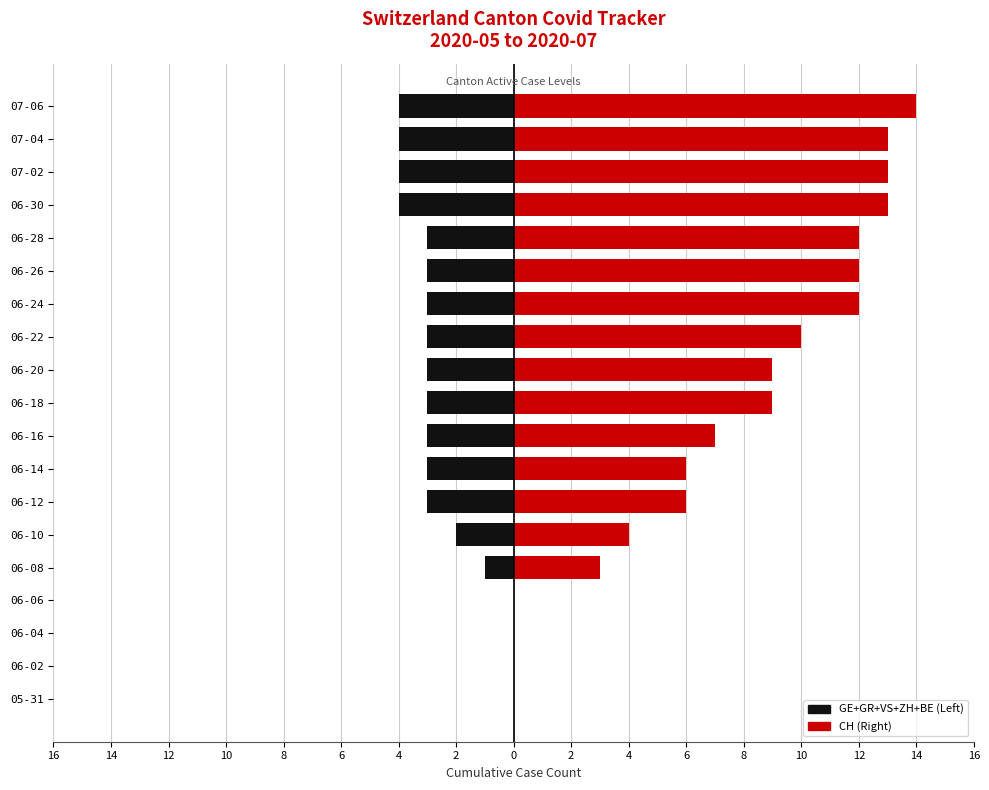

How many positive values does the CH series have?

15